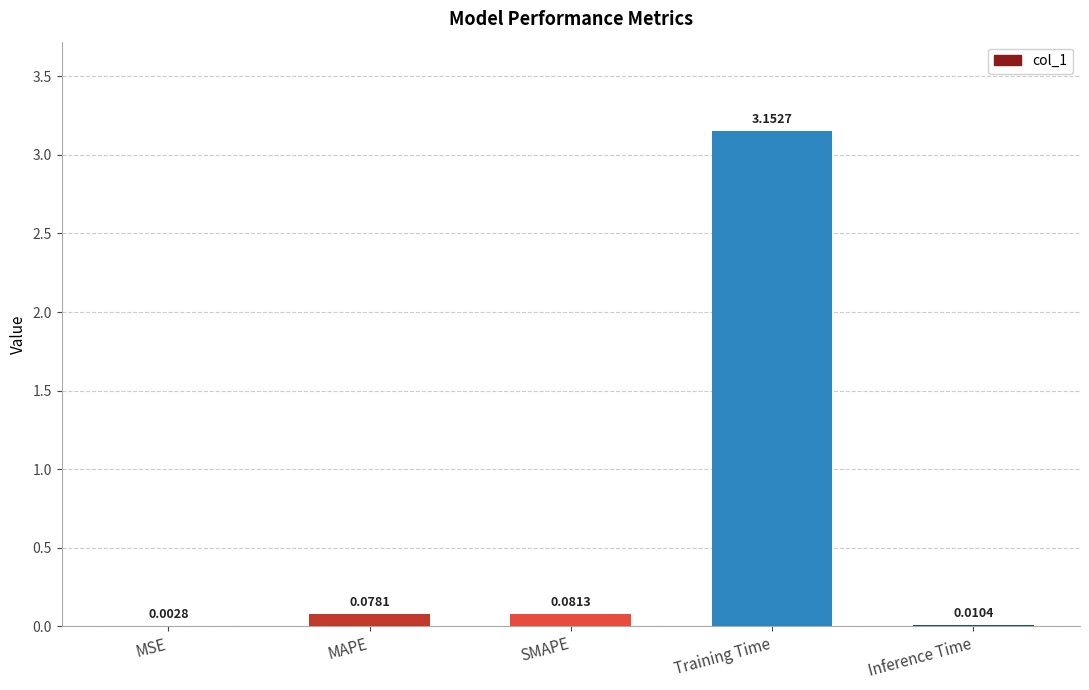

At which category does the chart reach its peak across all series?

Training Time